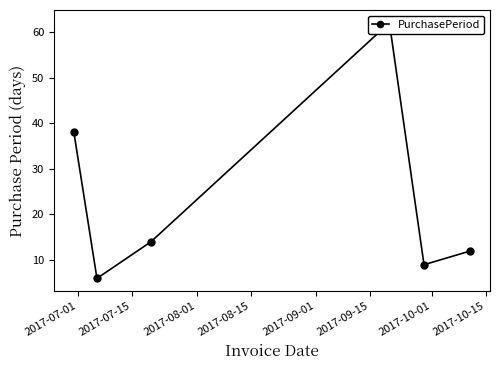

How many values are below 14?

3